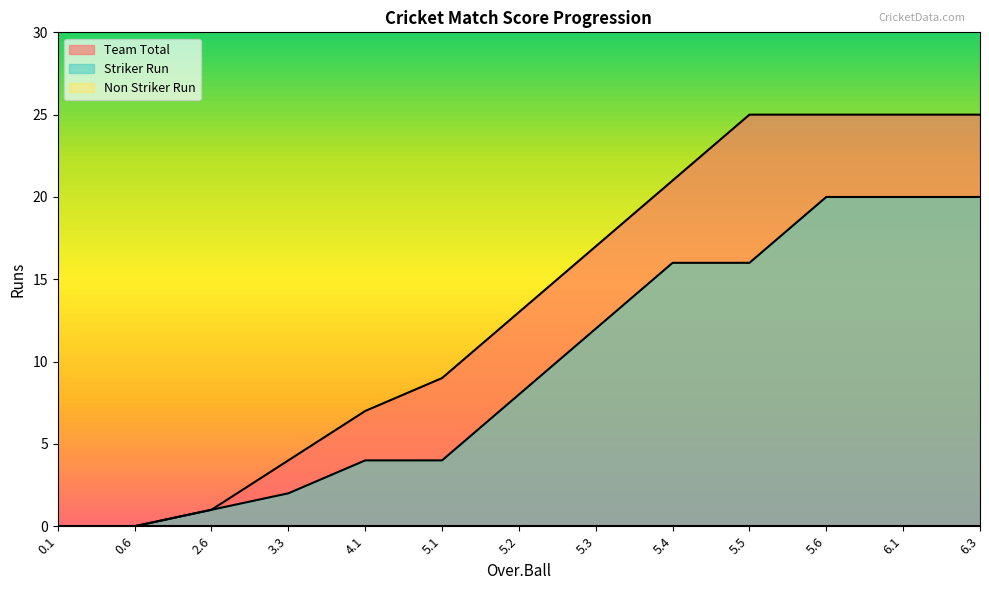

At which category is the sum across all series the highest?

5.6